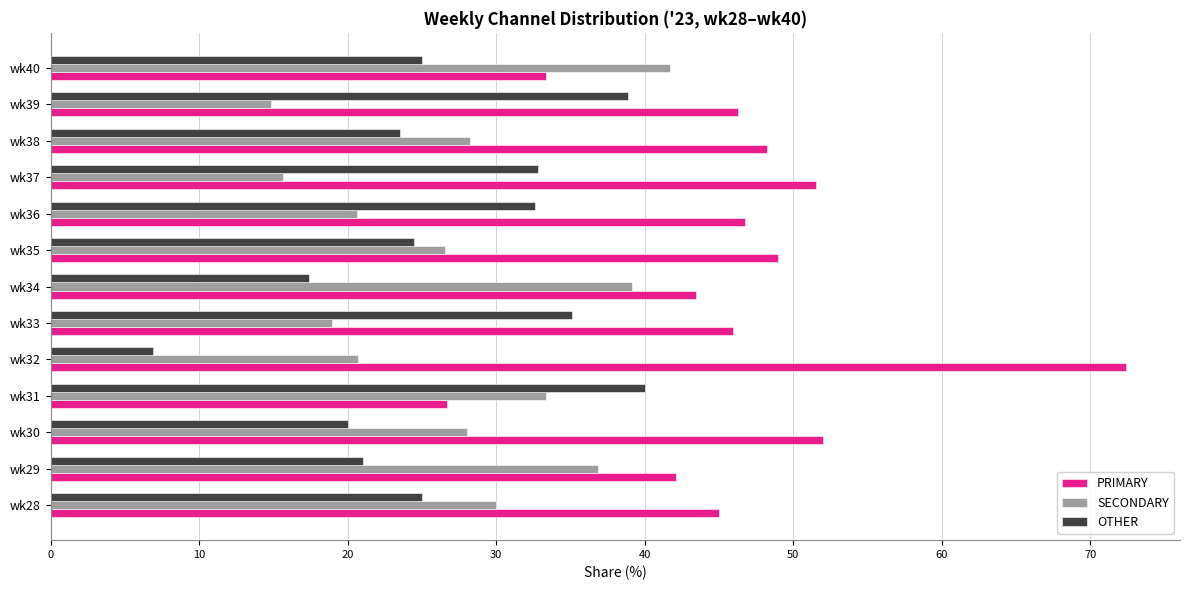

At which label does SECONDARY reach its minimum?

wk39